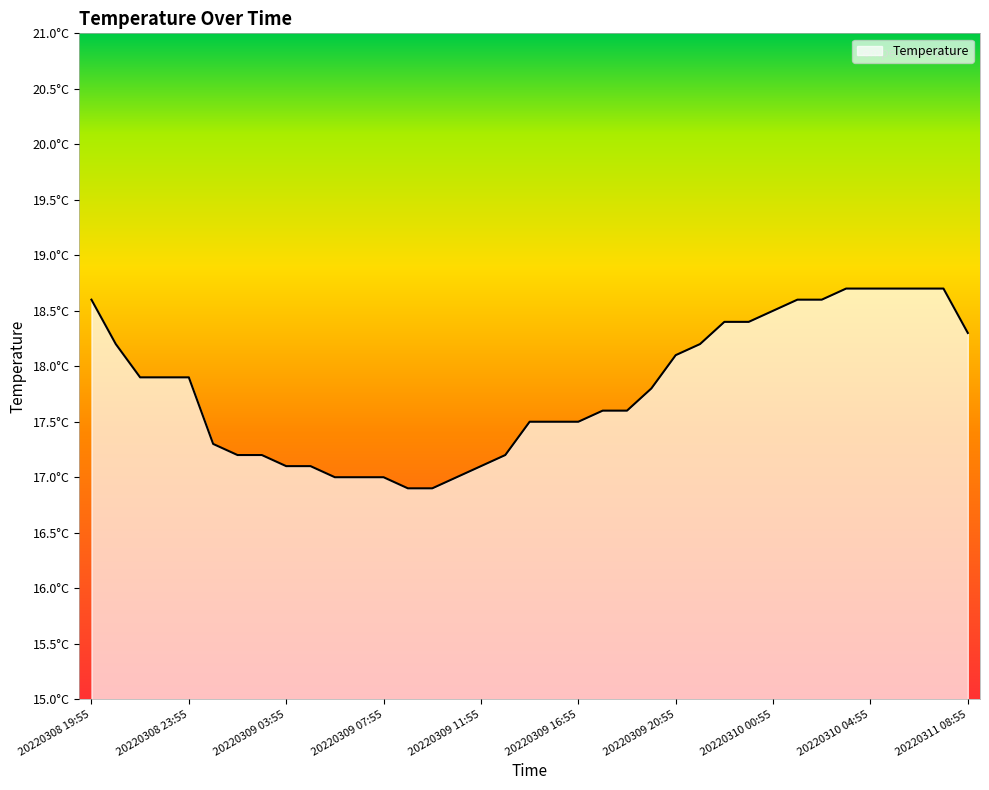

Is this an area chart (filled region under the line)?

Yes